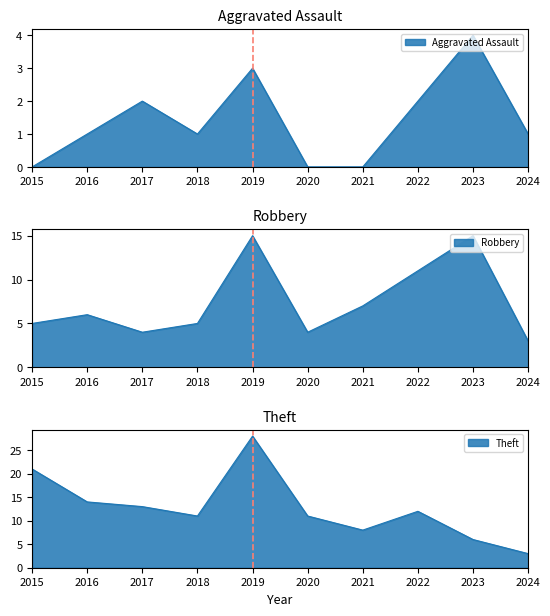

Where is the first local minimum for Theft?

2018